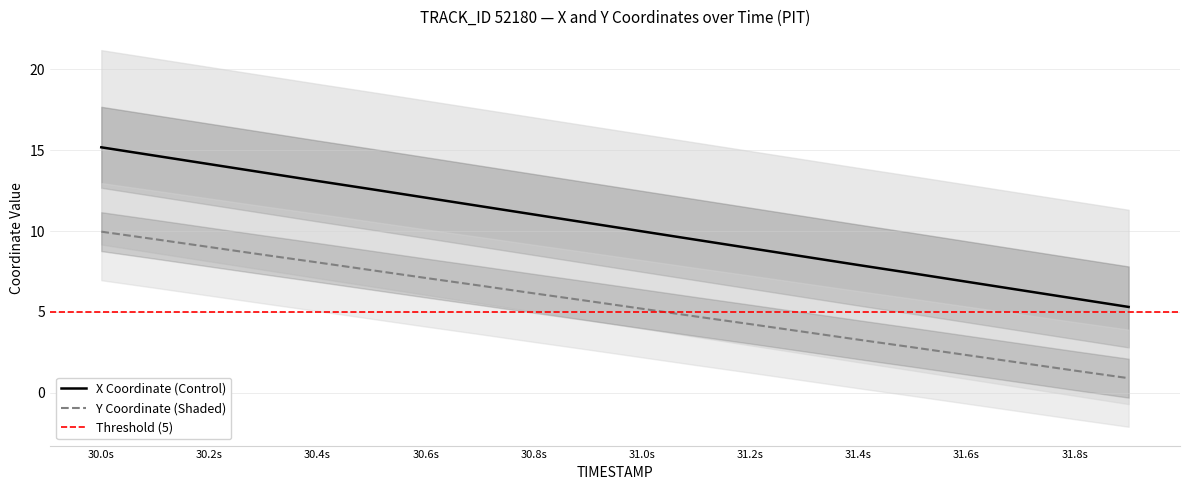

What is the maximum value for X Coordinate (Control)?

15.2